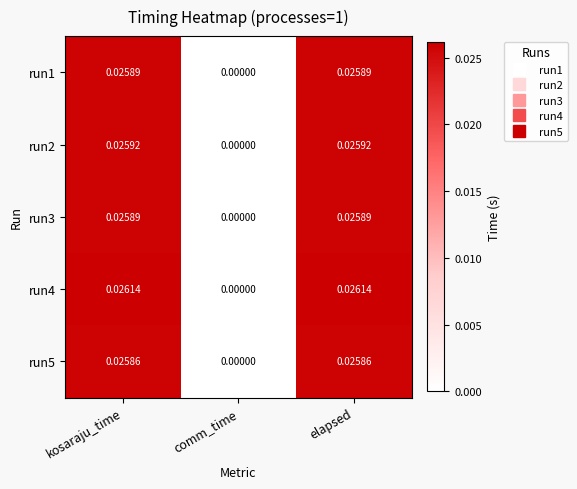

At which category does the chart reach its peak across all series?

kosaraju_time